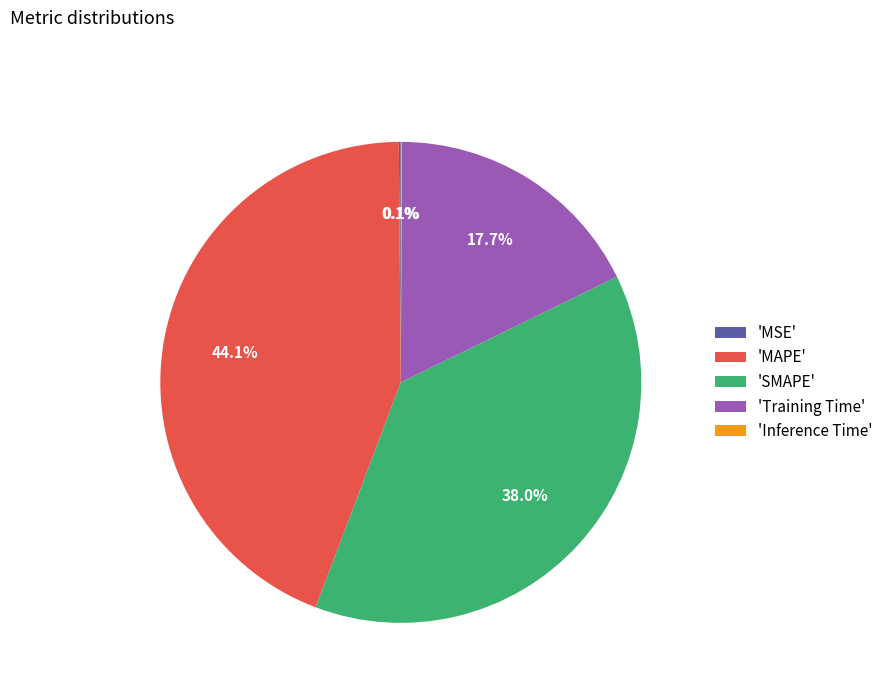

Which category has the biggest portion of the pie?

'MAPE'